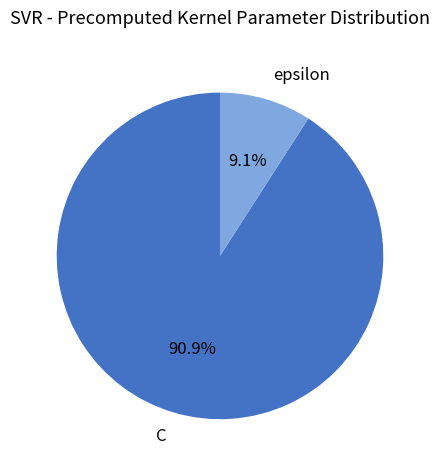

Which slice is the largest?

C